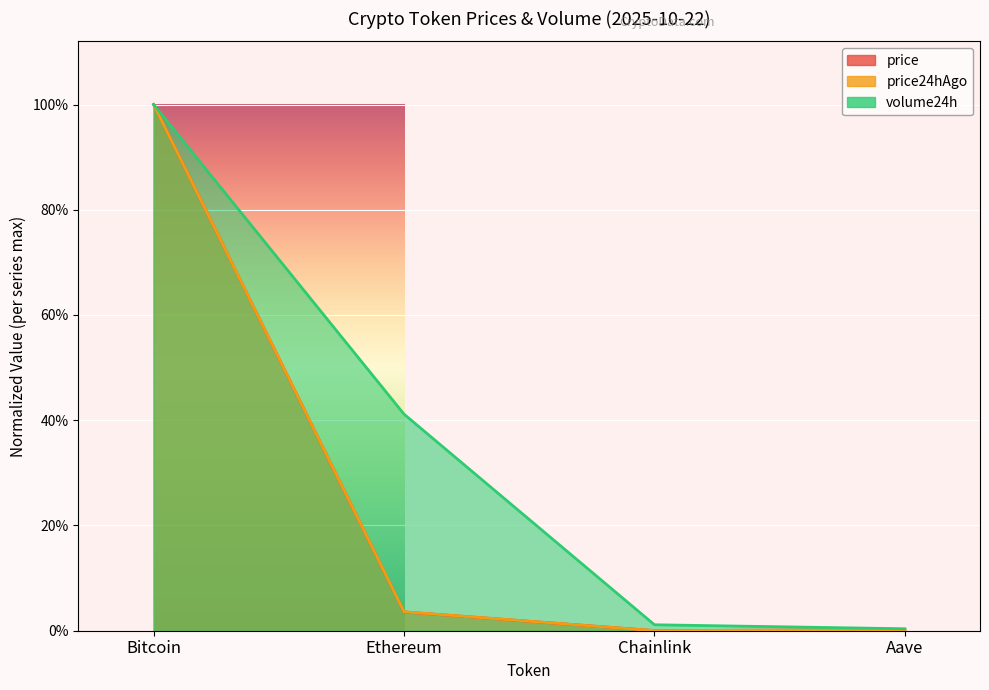

Read the volume24h value at Bitcoin.

1.0